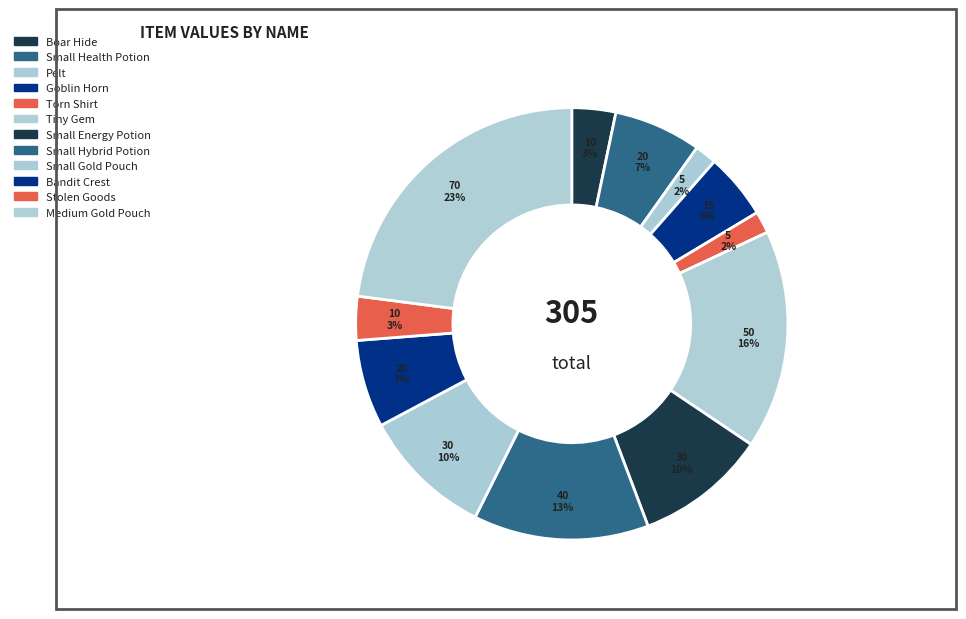

Count the number of slices in the pie.

12